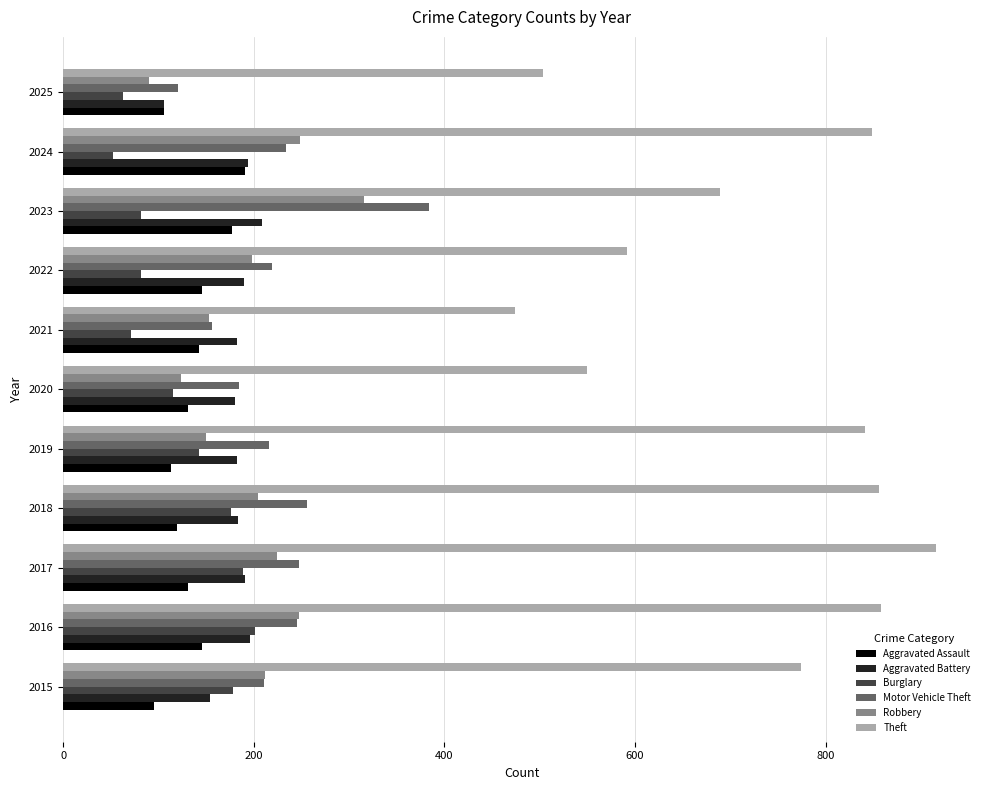

What value does the Robbery series have at 2025, to the nearest 10?

90